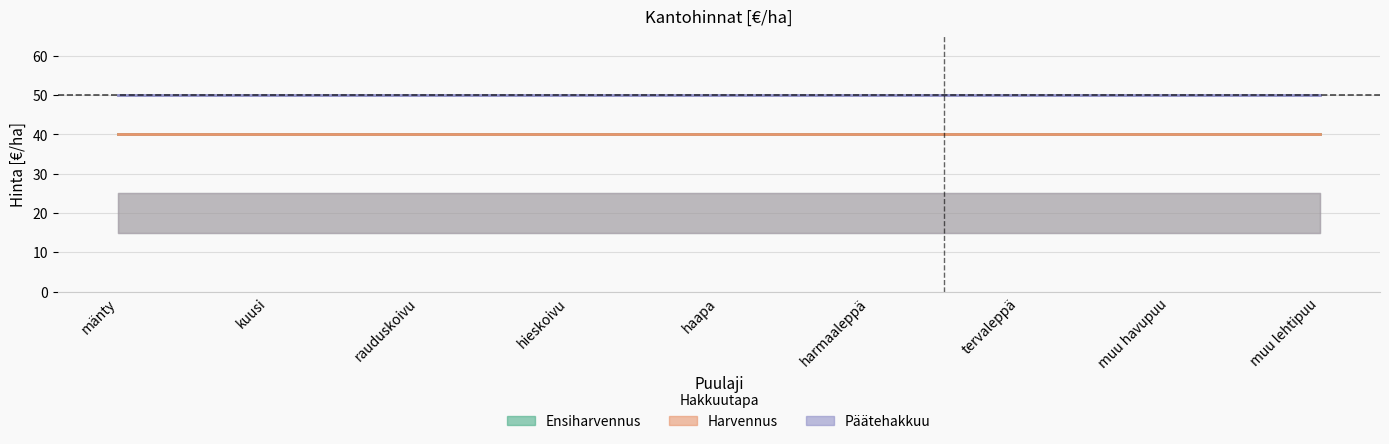

The Ensiharvennus series shows 21 at mänty. True or false?

False